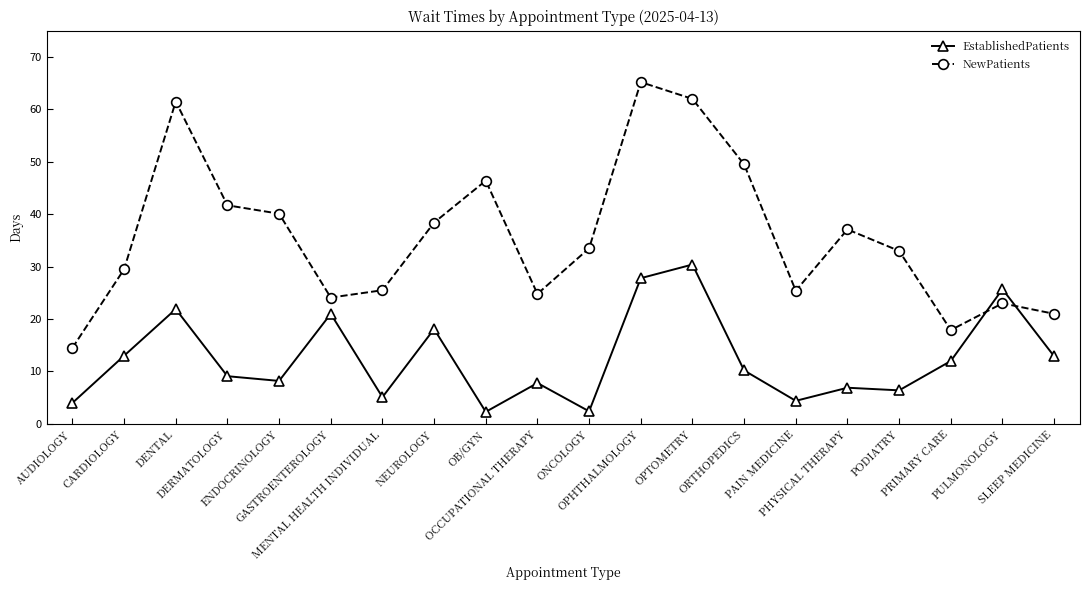

What is the average value of the EstablishedPatients series?

12.5